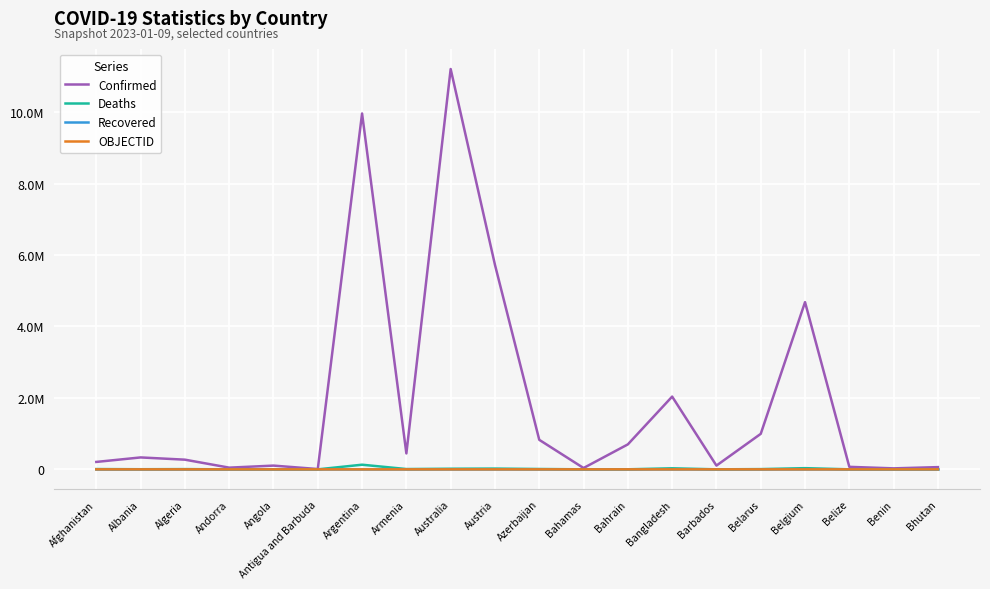

True or false: OBJECTID and Confirmed intersect in this chart.

False